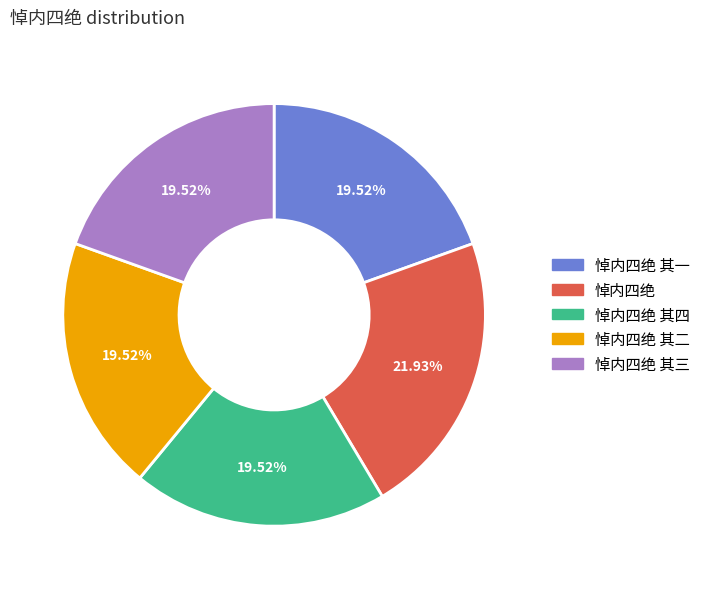

Which has a higher value, 悼内四绝 其三 or 悼内四绝?

悼内四绝